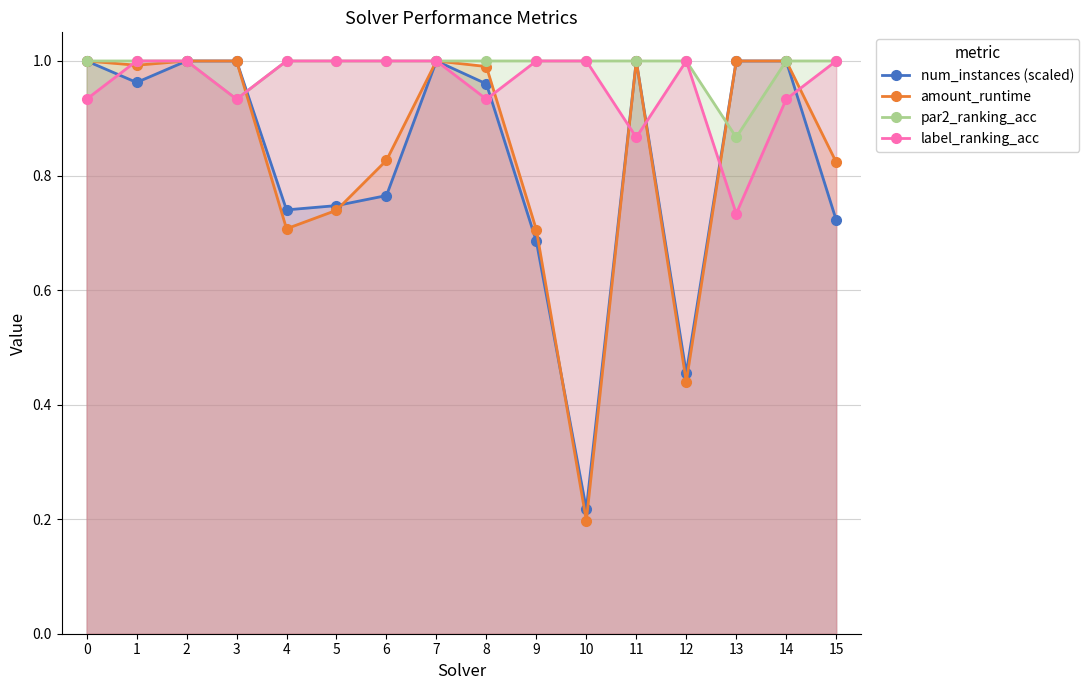

What is the smallest value displayed?

0.2